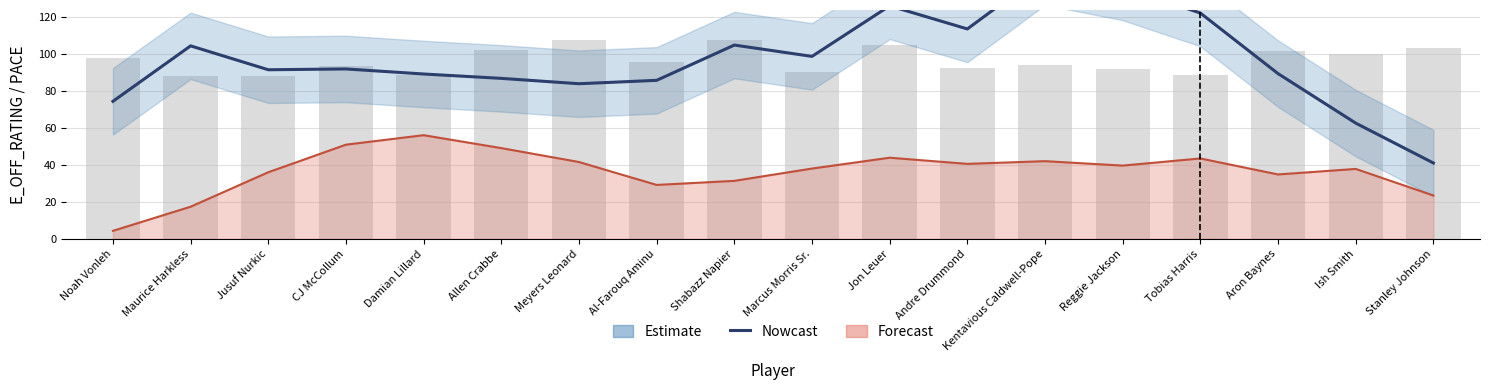

What is the sum of the values at Reggie Jackson and Damian Lillard?

225.7